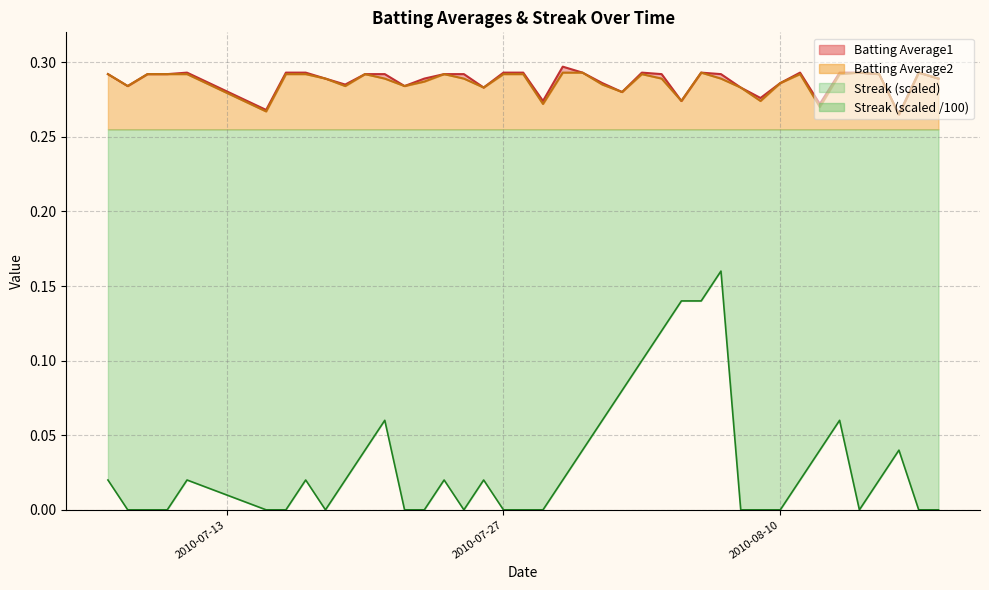

At how many categories does at least one series exceed 0?

40